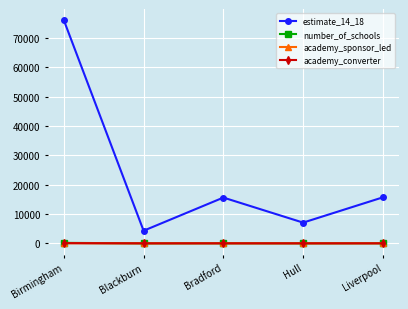

Read the academy_converter value at Hull, to the nearest 10.

10